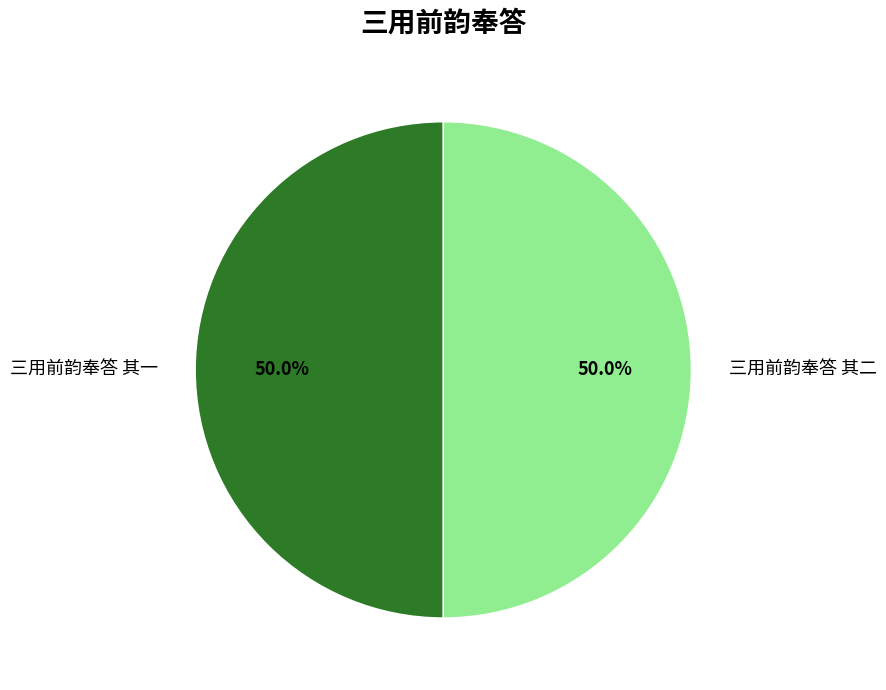

Combined, do 三用前韵奉答 其二 and 三用前韵奉答 其一 account for over 50%?

Yes